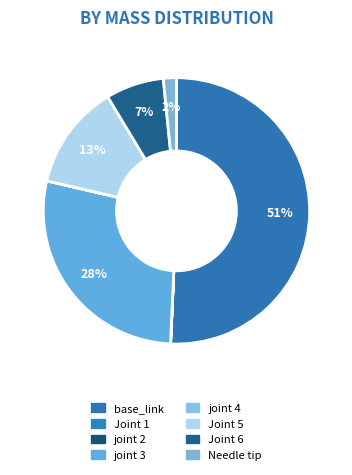

Which slice is the smallest?

joint 2